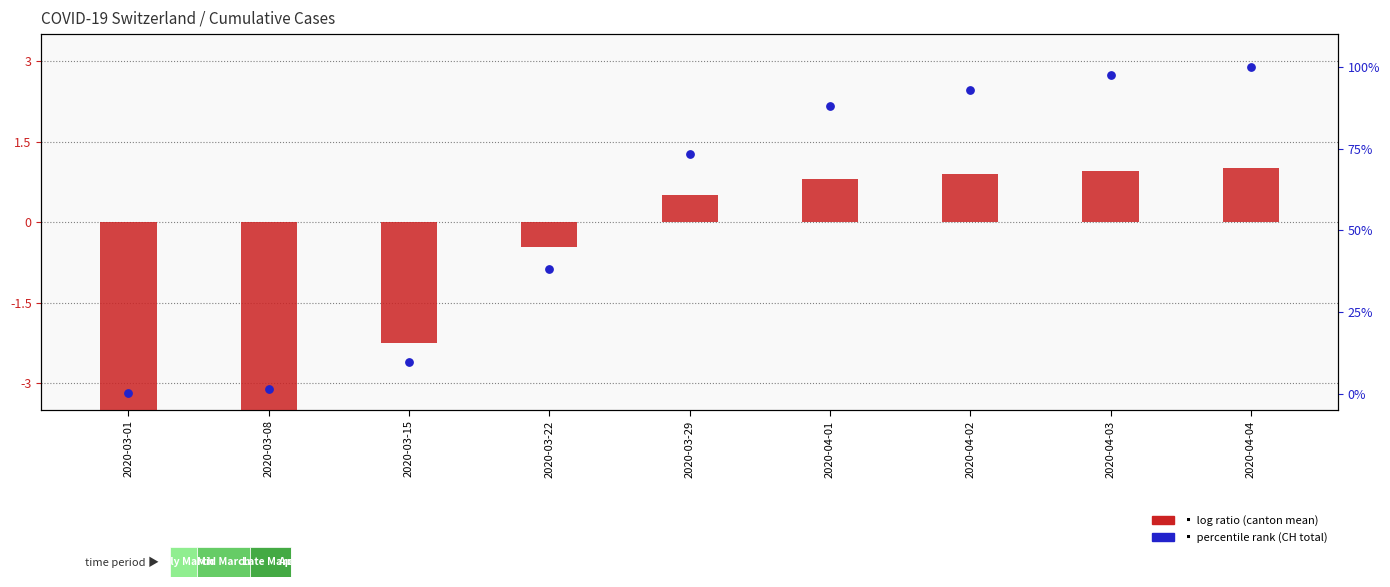

At how many categories does at least one series exceed 93?

2